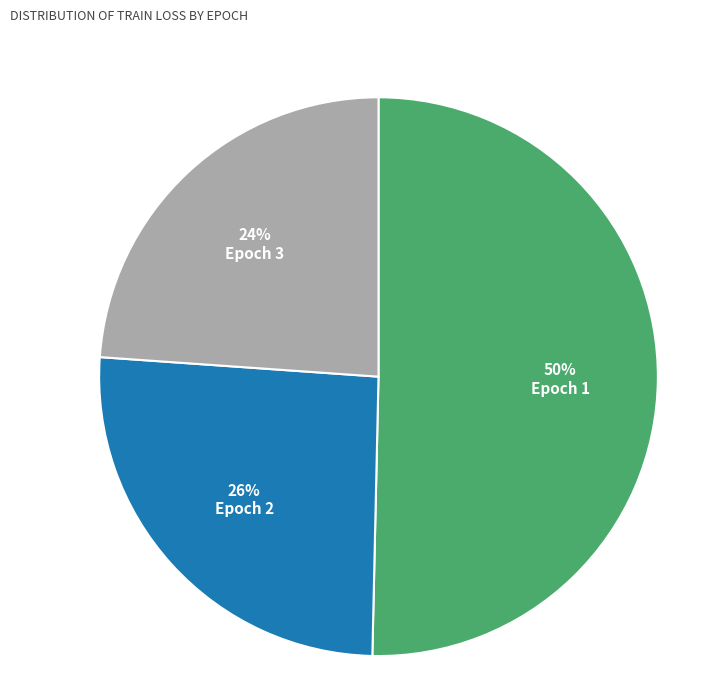

Which category has the biggest portion of the pie?

Epoch 1